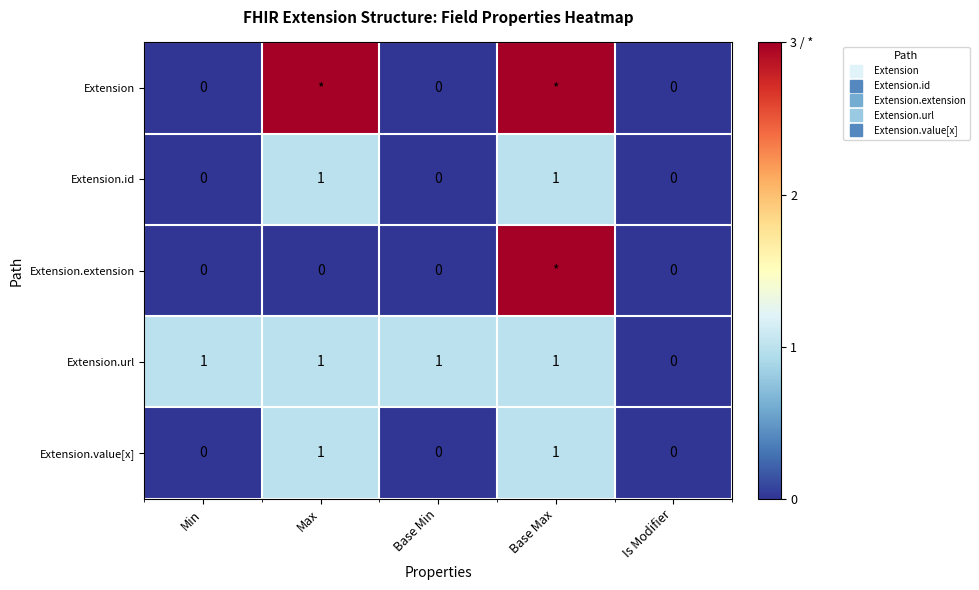

The Extension.extension series shows 1 at Max. True or false?

False